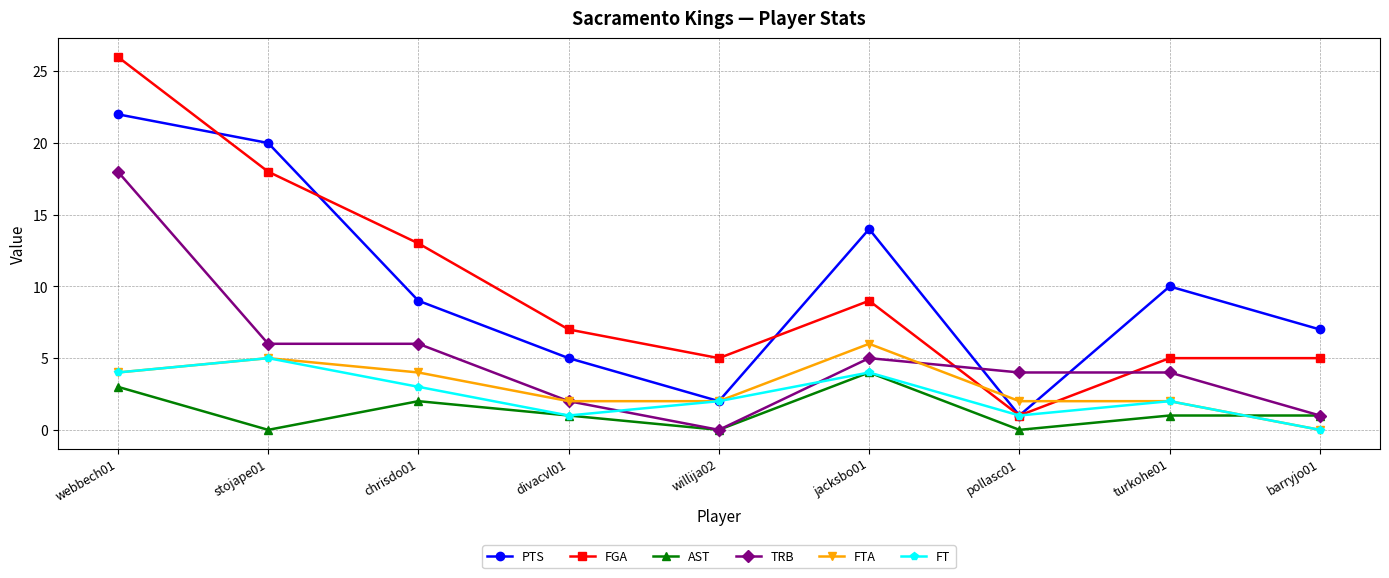

True or false: PTS and AST cross at least once.

False